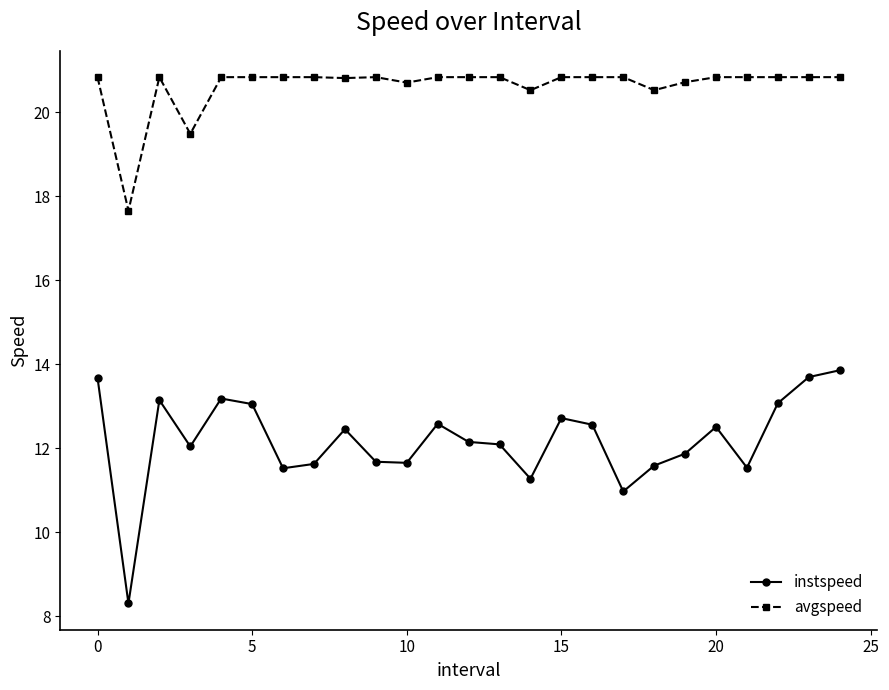

True or false: avgspeed has more than 1 points higher than both neighbors.

True